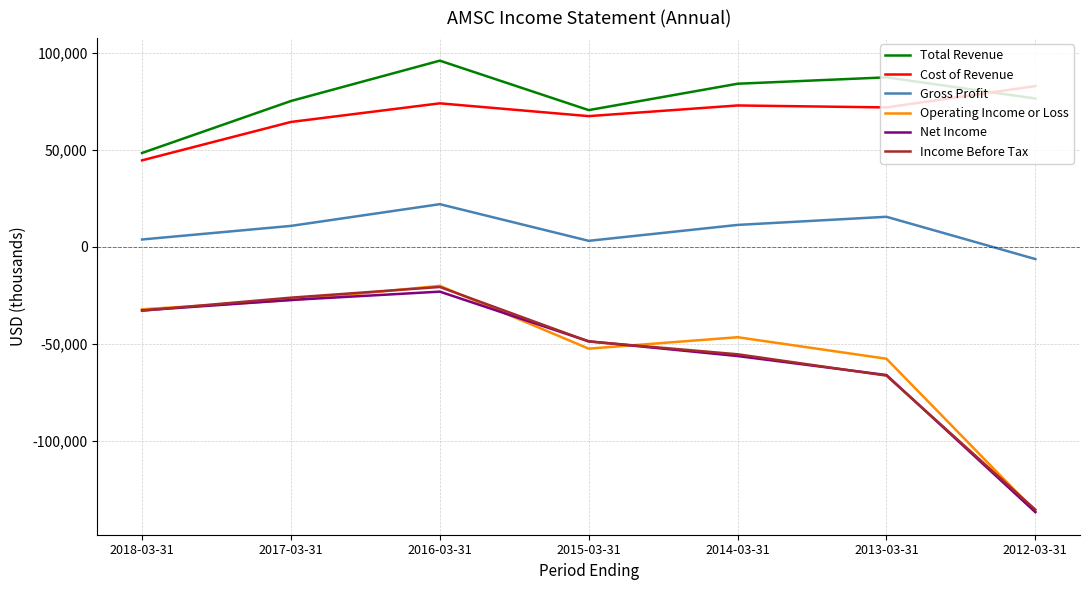

The value of Total Revenue at 2016-03-31 is 96000. True or false?

True